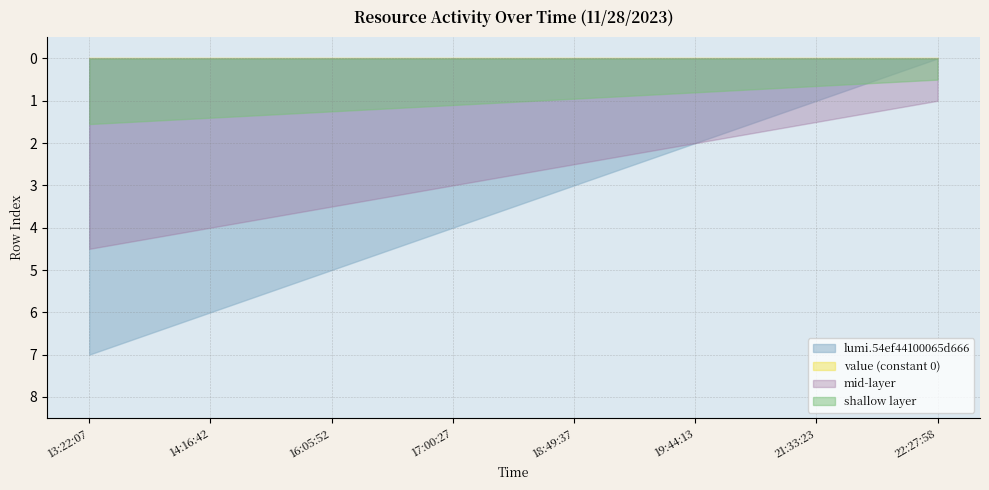

What is the highest value of the lumi.54ef44100065d666 series?

7.0